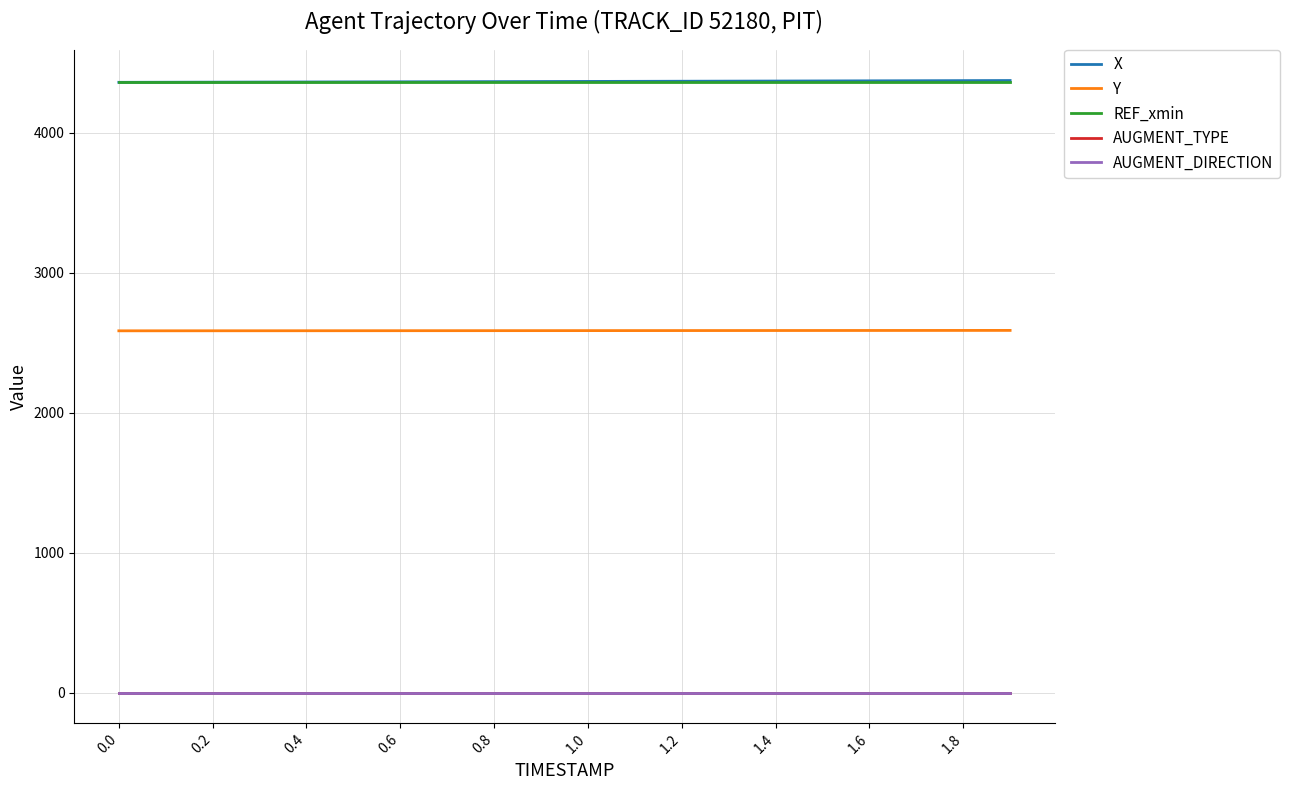

Is this an area chart (filled region under the line)?

No